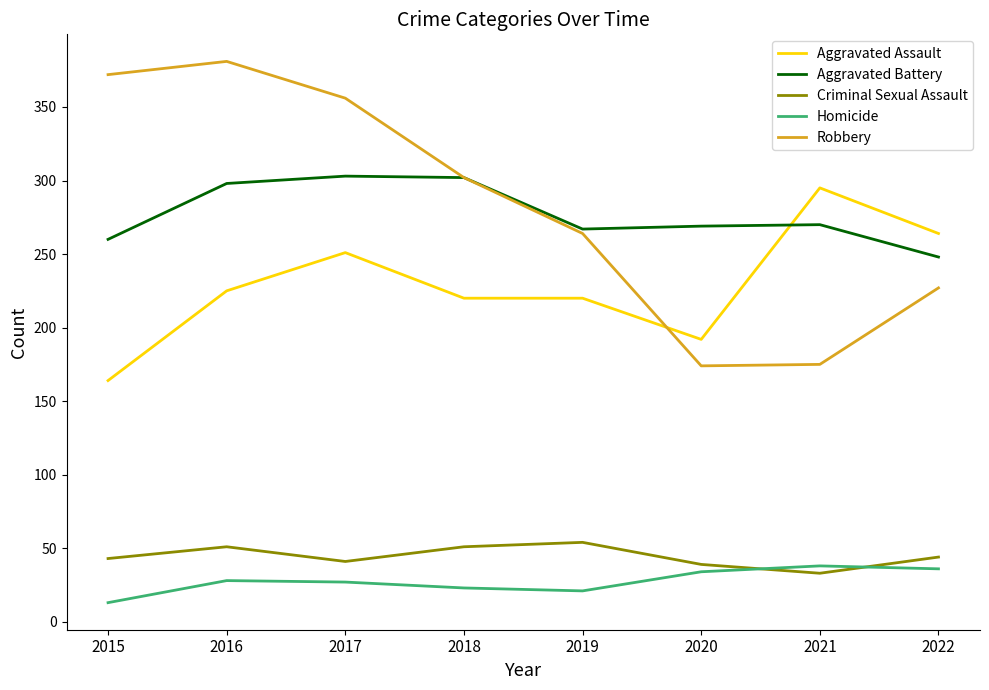

Is the value of Robbery at 2021 greater than the value of Aggravated Assault at 2020?

No